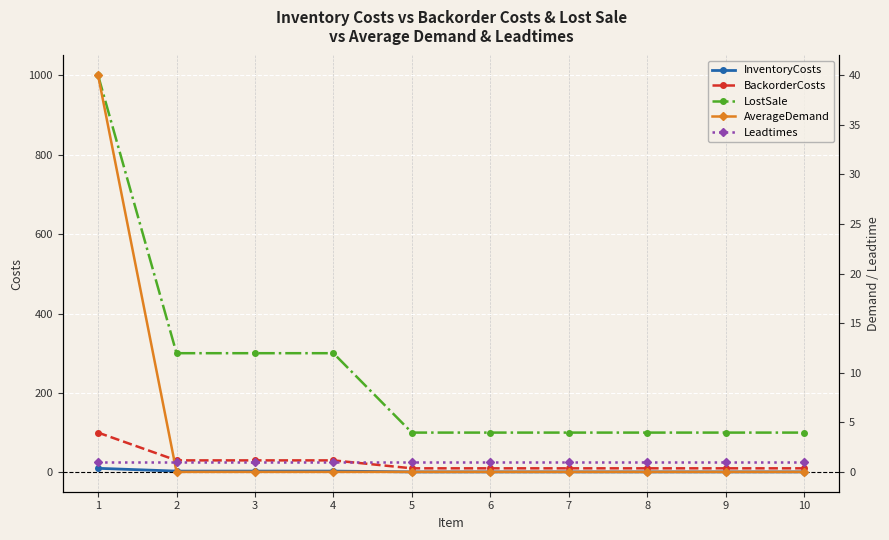

Reading right to left, what are all the values shown in this chart?

InventoryCosts: 1	1	1	1	1	1	3	3	3	10
BackorderCosts: 10	10	10	10	10	10	30	30	30	100
LostSale: 100	100	100	100	100	100	300	300	300	1000
AverageDemand: 0	0	0	0	0	0	0	0	0	40
Leadtimes: 1	1	1	1	1	1	1	1	1	1